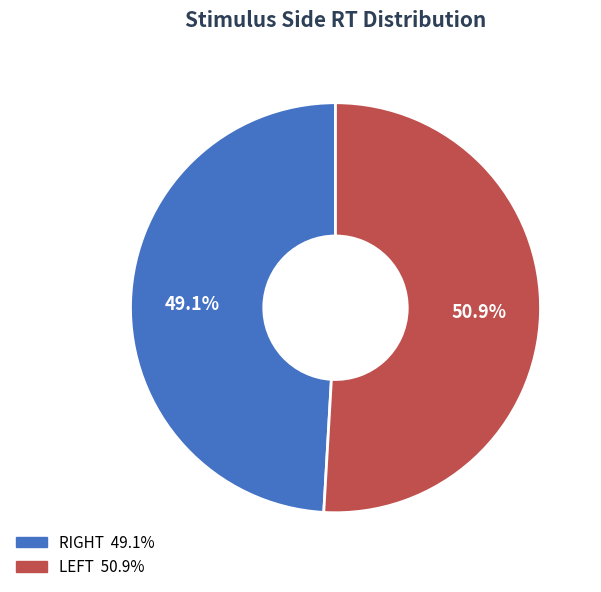

Is there a majority slice in this chart?

Yes